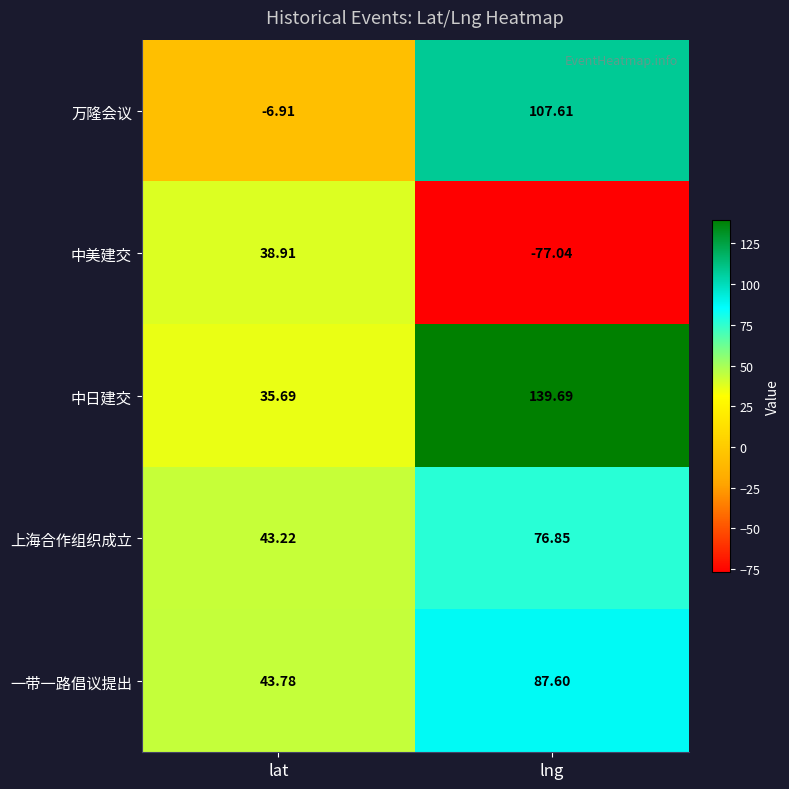

At which label is 上海合作组织成立 closest to 60?

lat